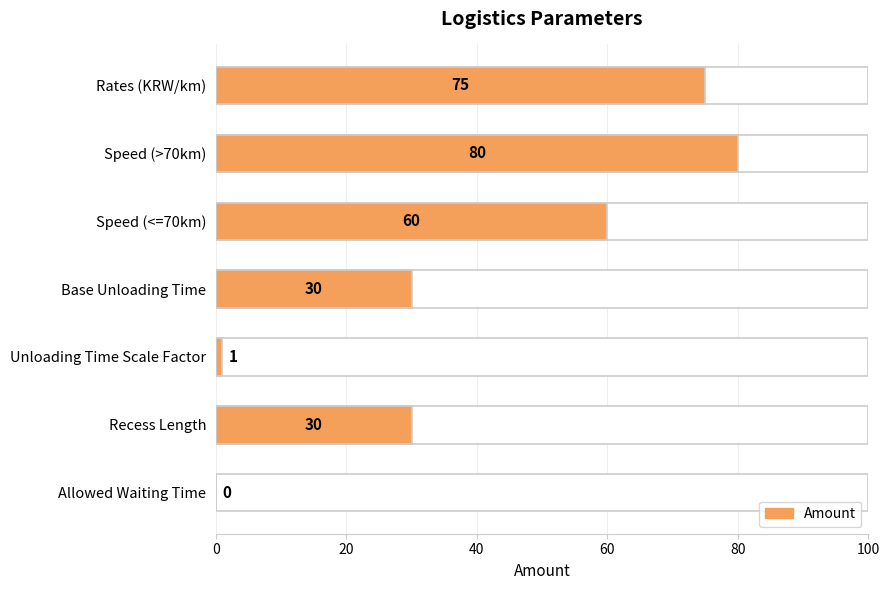

Are the bars horizontal?

Yes